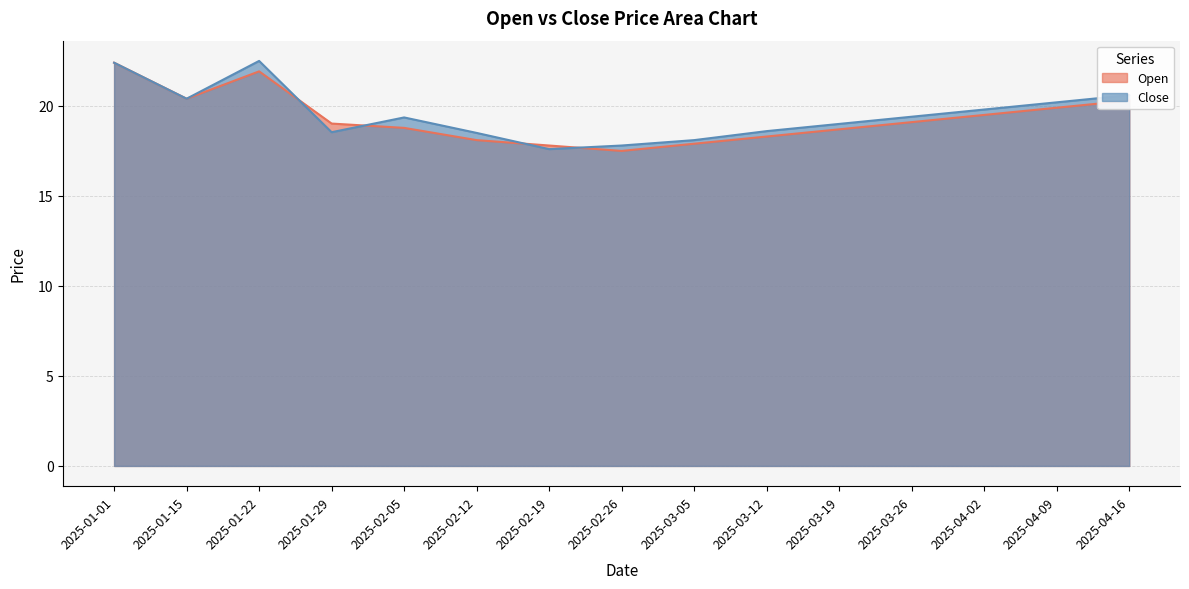

Which category has the lowest value in the Close series?

2025-02-19